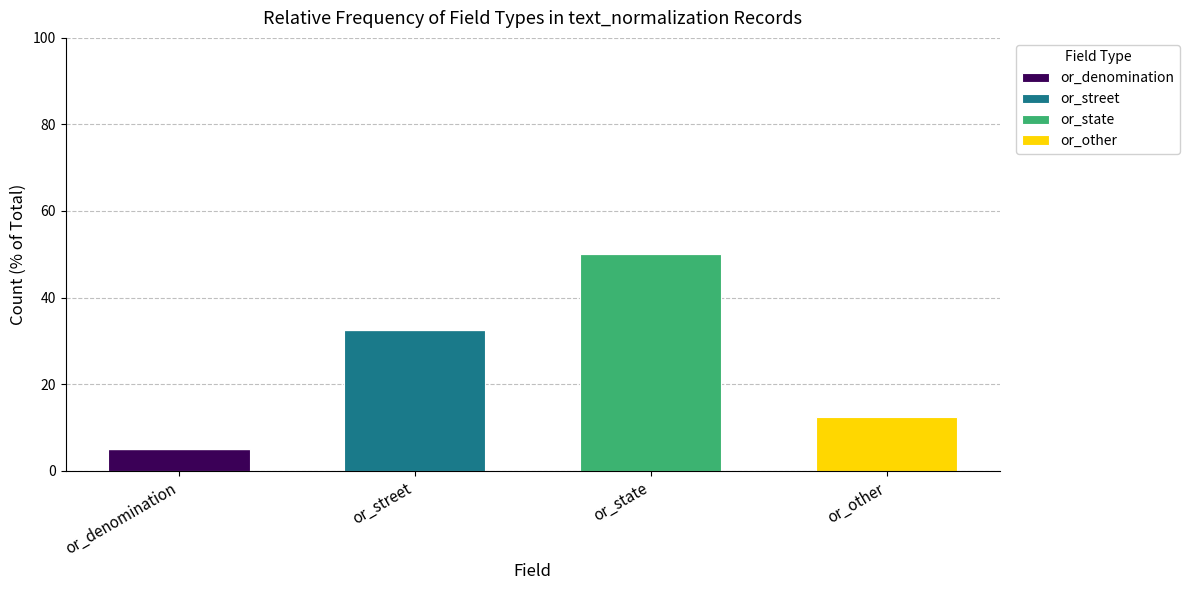

What is the sum of all or_denomination values?

5.0